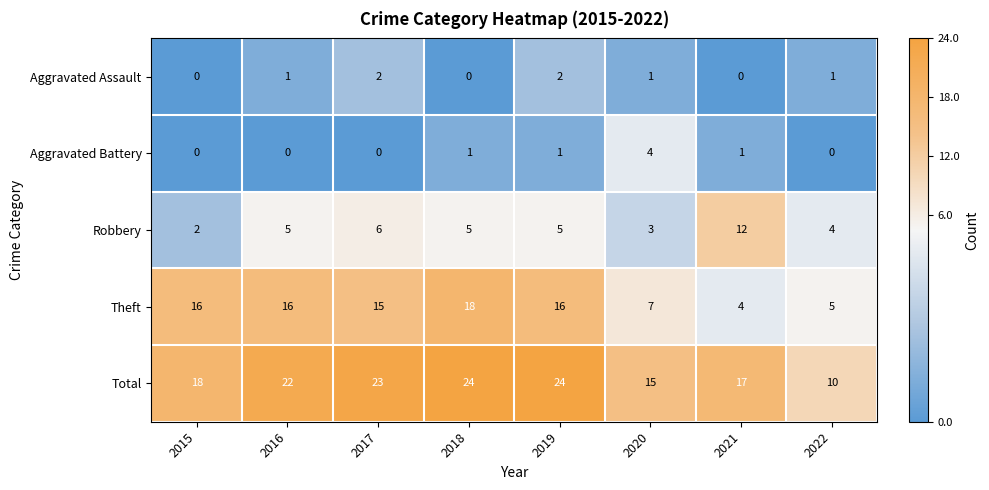

Which series changed the most between 2016 and 2021?

Theft